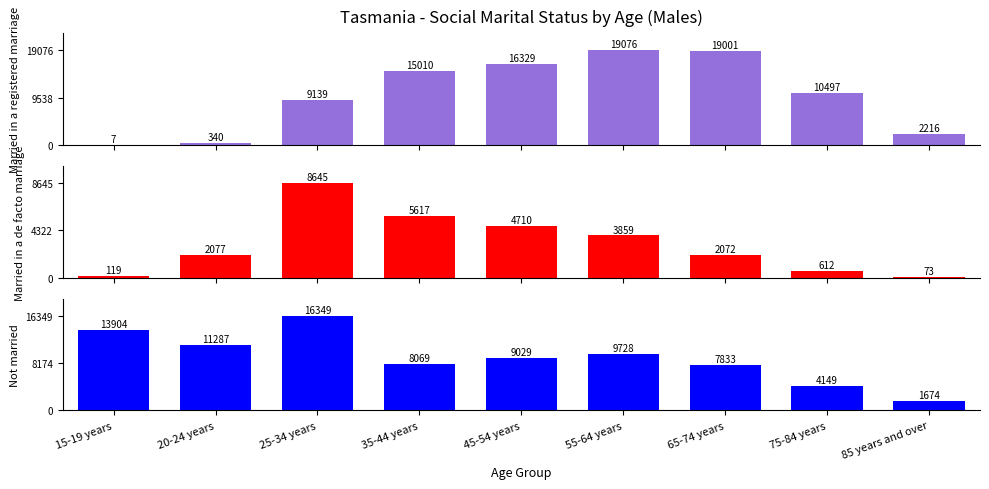

How many series are shown in this chart?

3